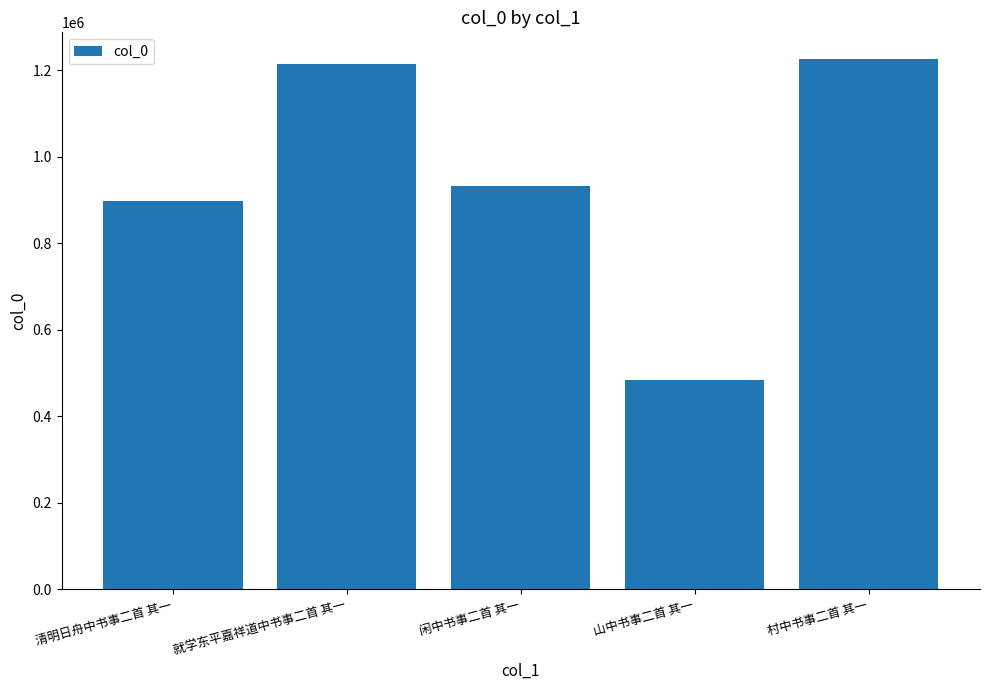

Between 山中书事二首 其一 and 清明日舟中书事二首 其一, which is larger?

清明日舟中书事二首 其一